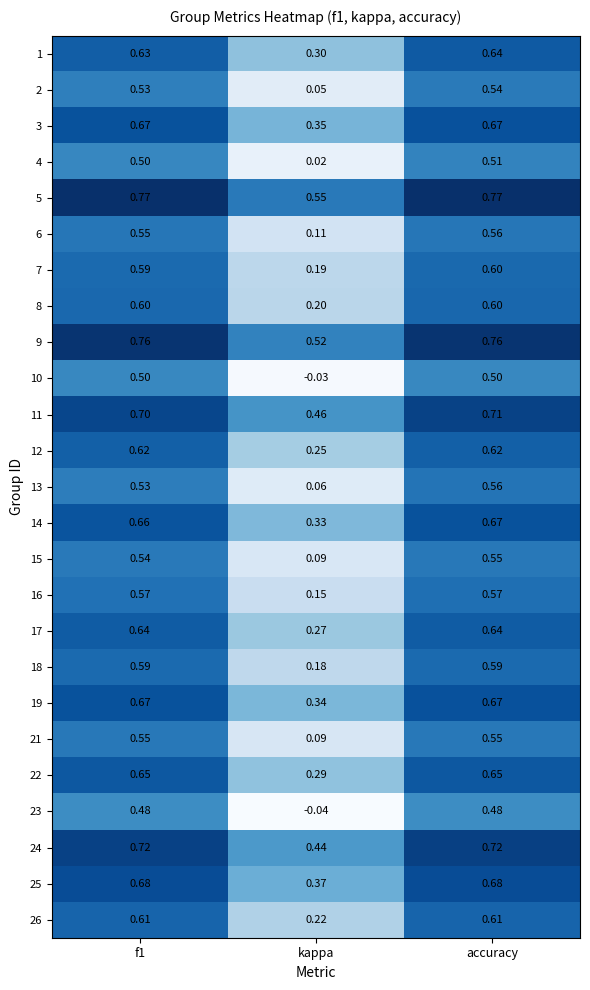

At which label is 4 closest to 0?

kappa